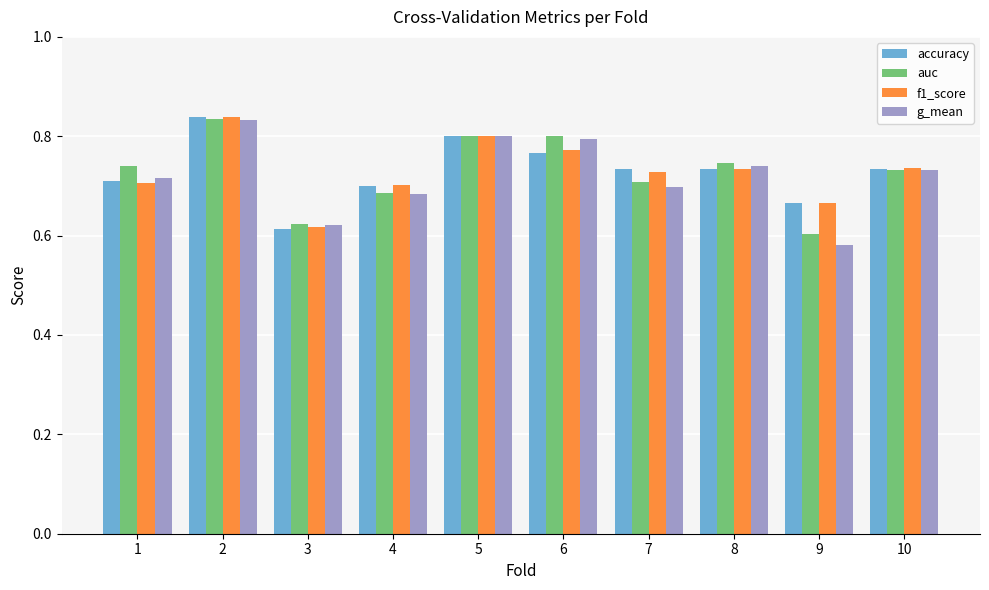

Which category has the lowest value across all series?

9